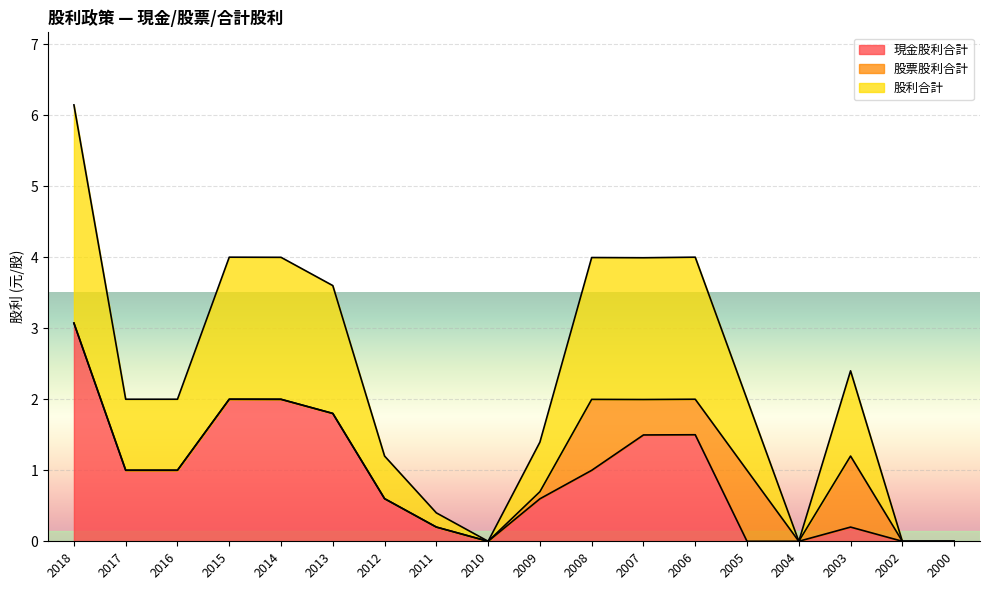

What is the difference between the maximum and minimum values in the 股利合計 series?

6.1